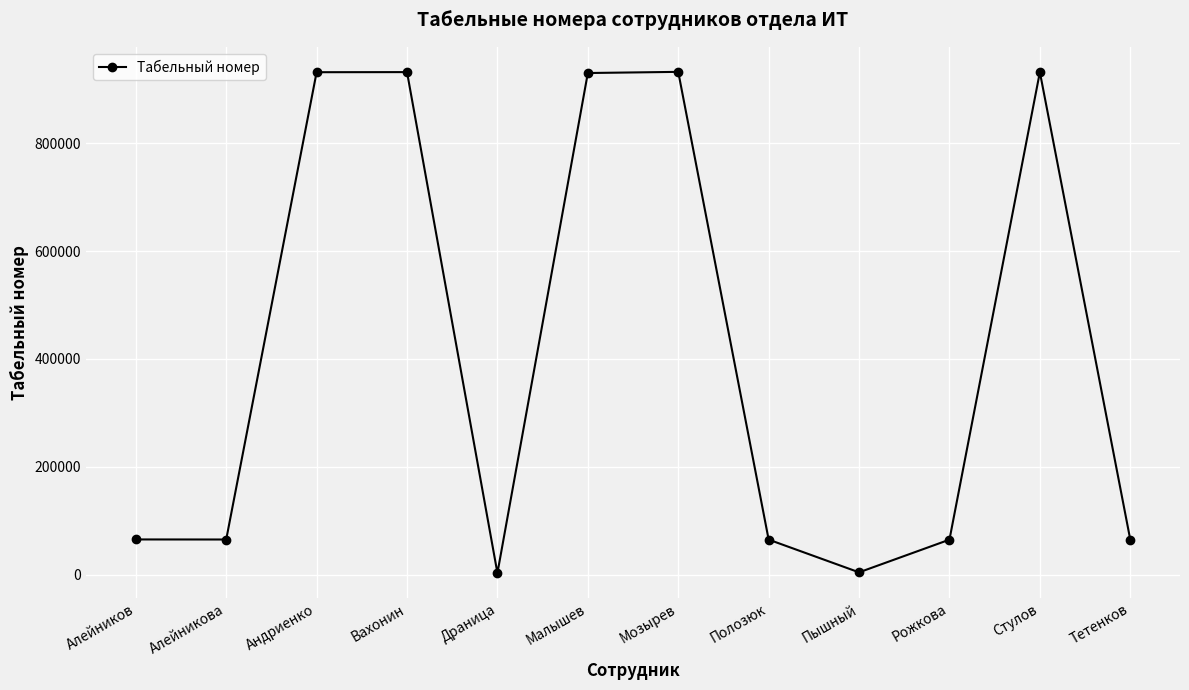

True or false: the data has more than 2 interior local peaks.

True